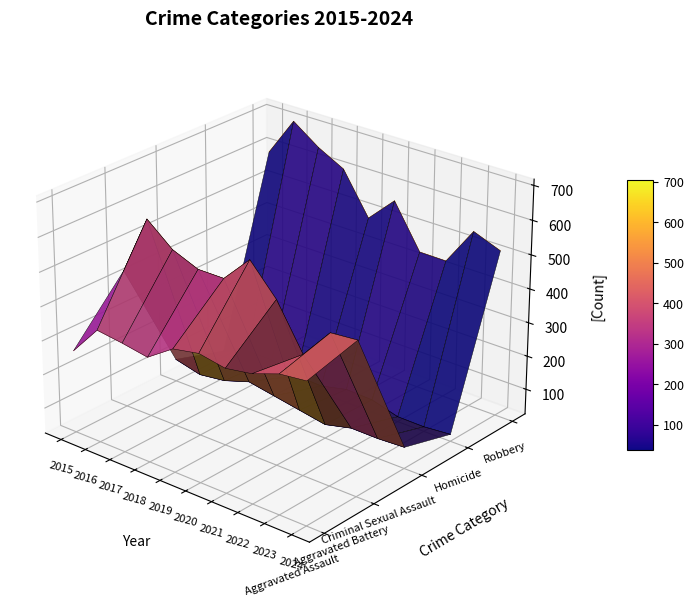

True or false: Aggravated Assault has a value of -0.0 at 2022.

False